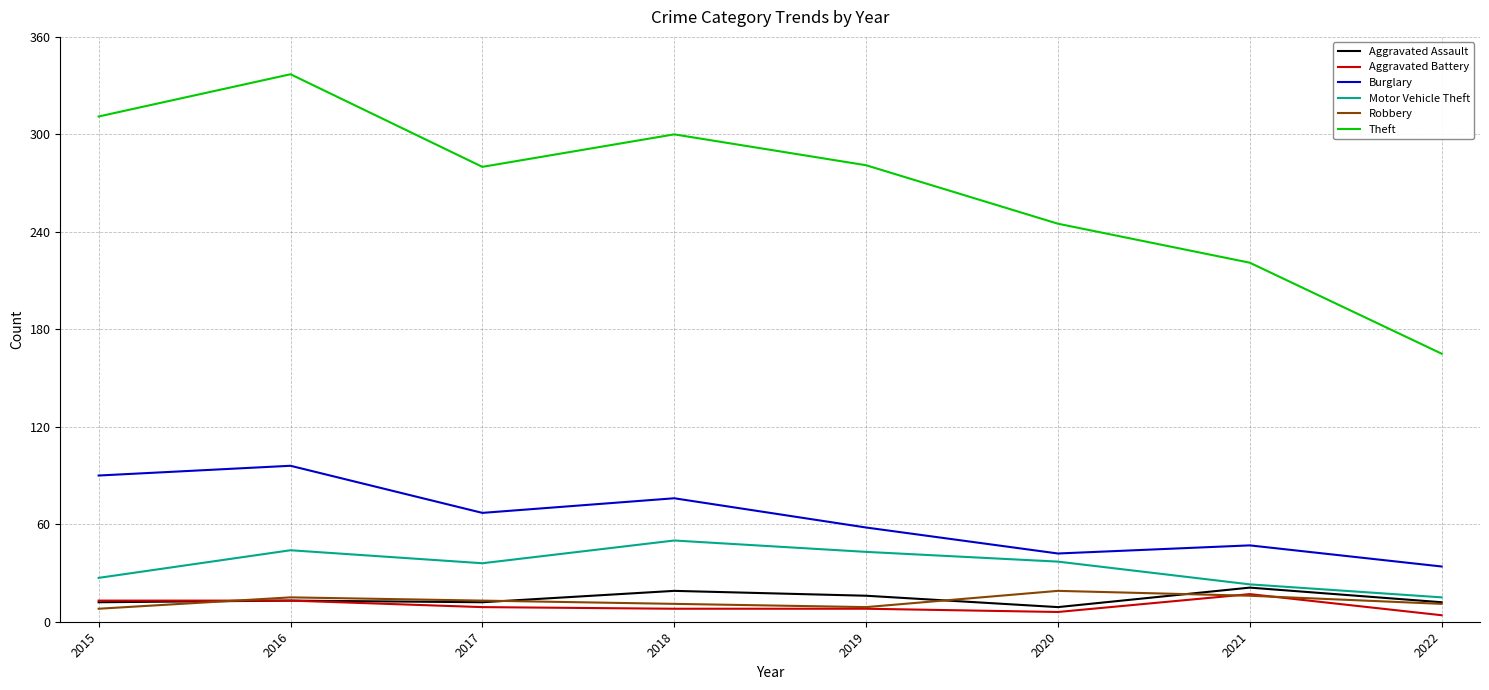

True or false: Robbery has a value of 9 at 2019.

True